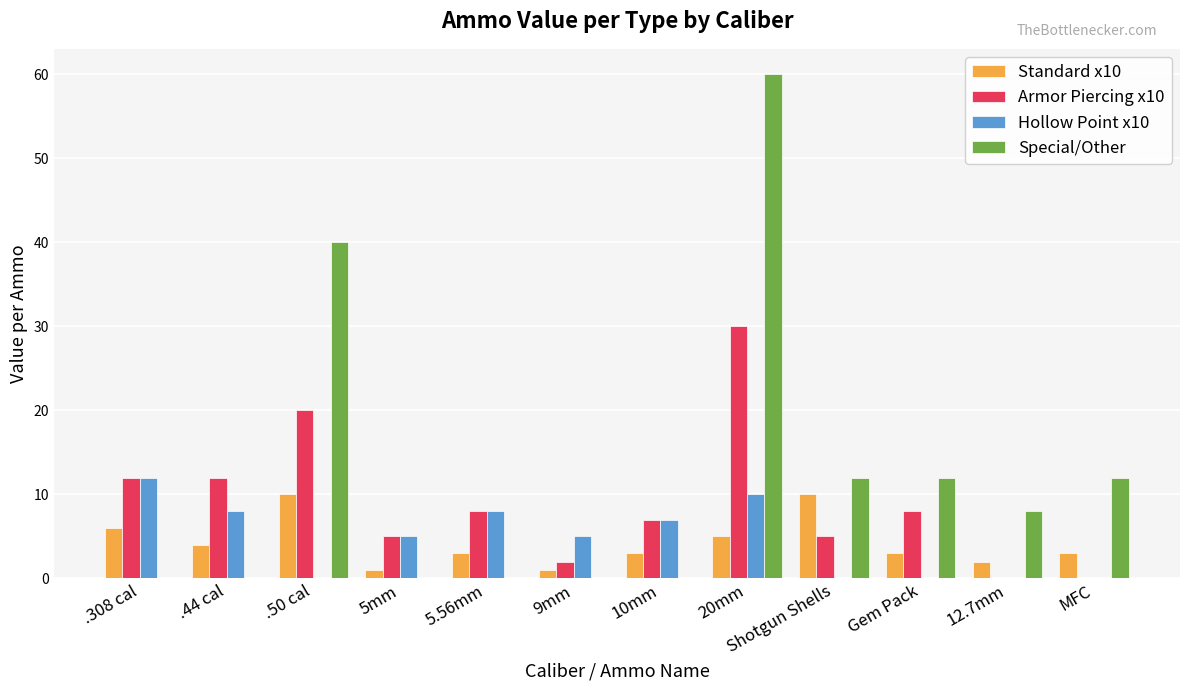

At which category does the chart reach its peak across all series?

20mm